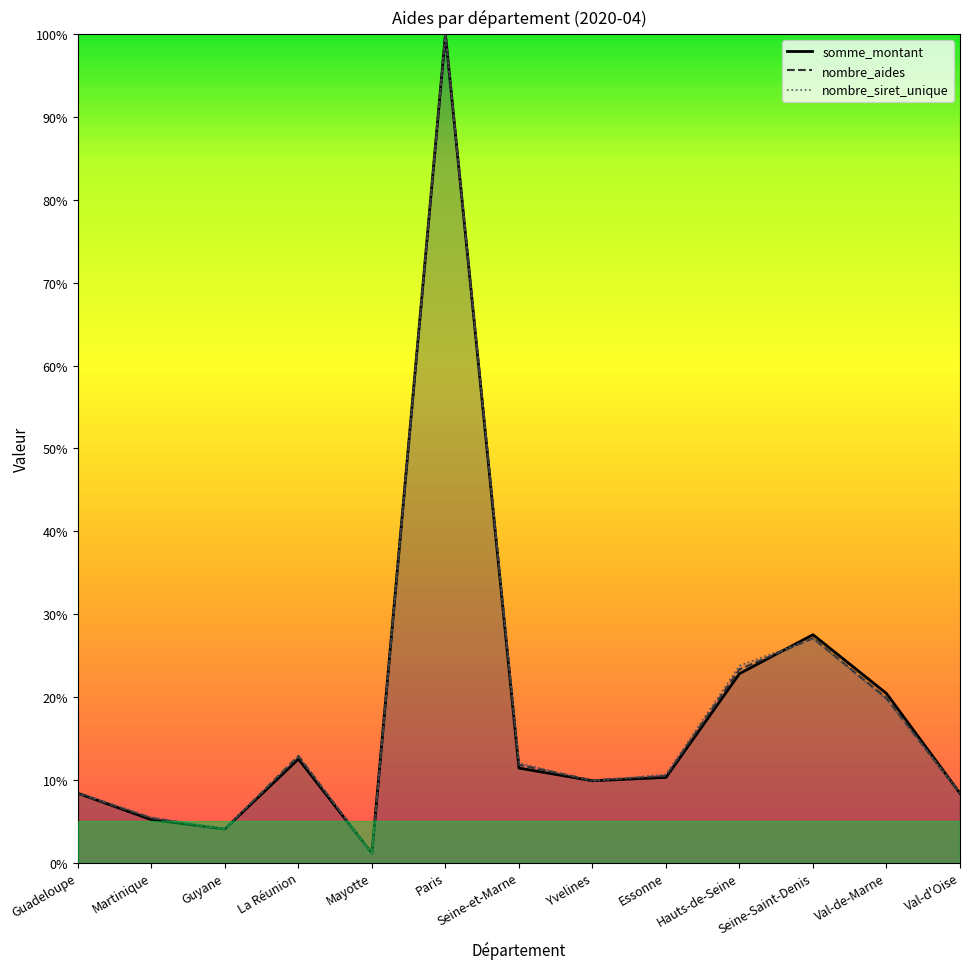

The value of nombre_siret_unique at Seine-et-Marne is 12.0. True or false?

True